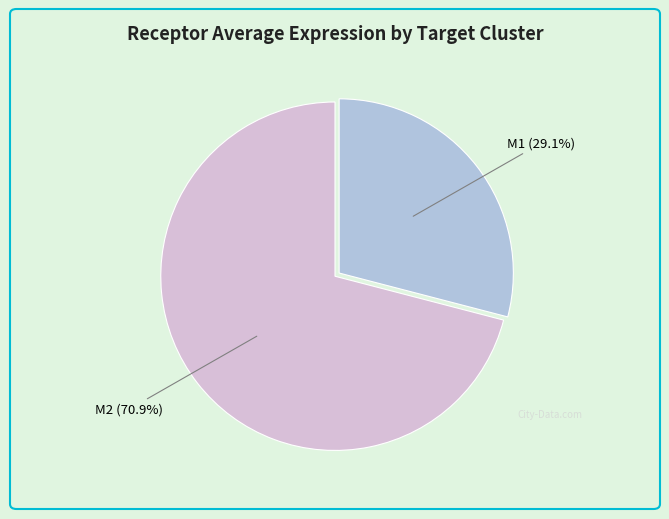

What percentage is the M1 slice, to the nearest percent?

29%